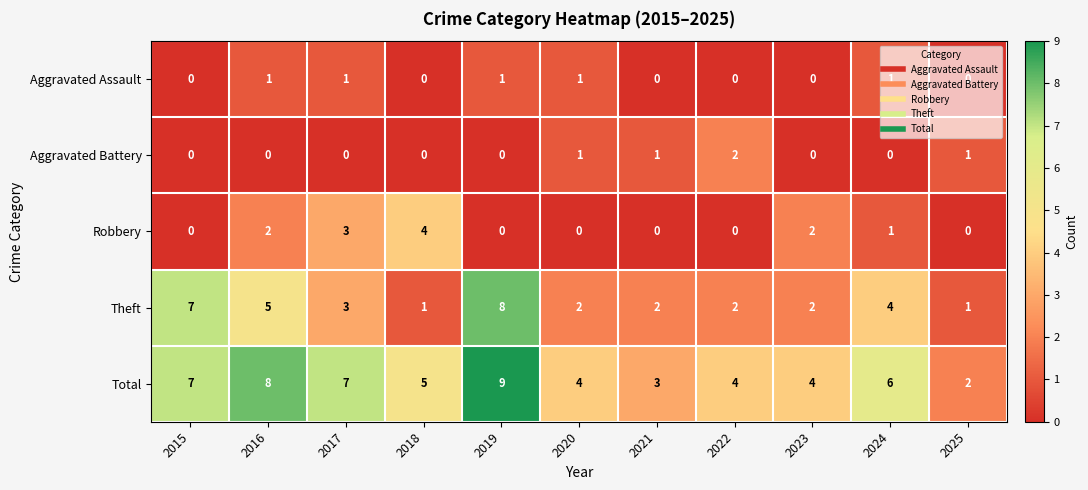

How many categories are shown in the chart?

11